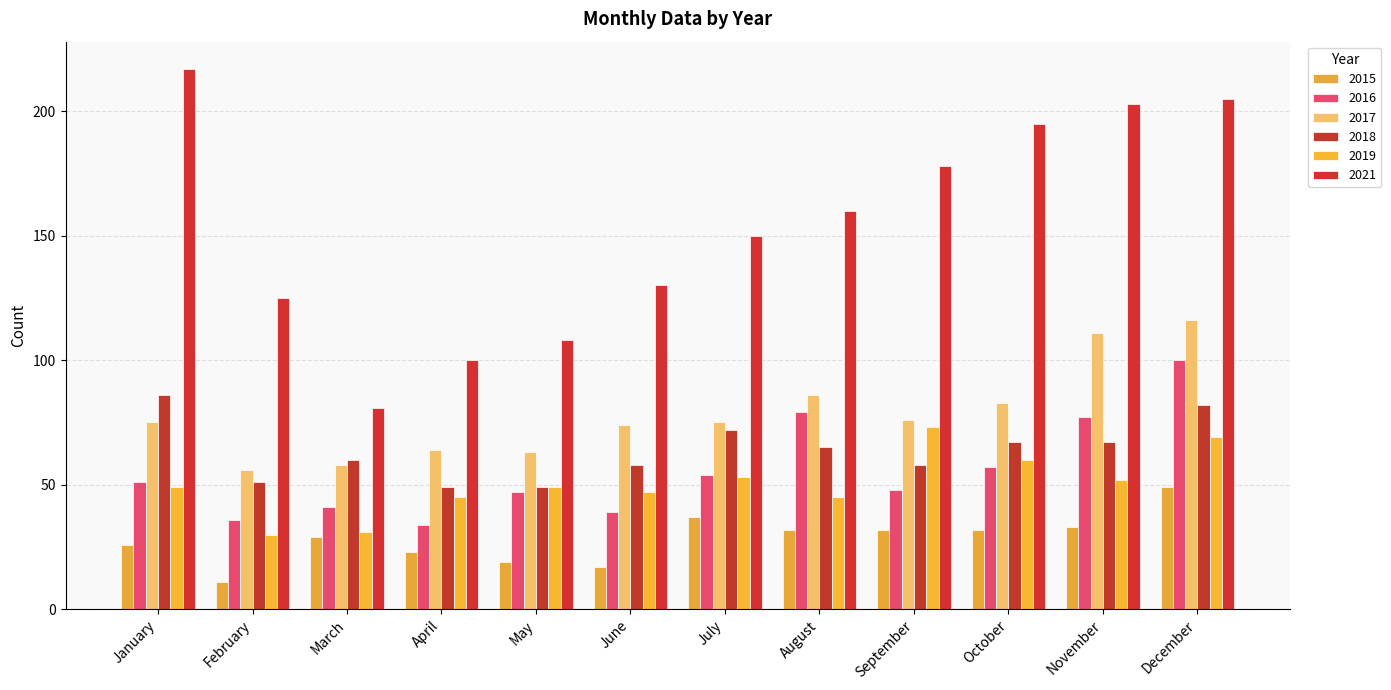

How many bars are there in each group?

6